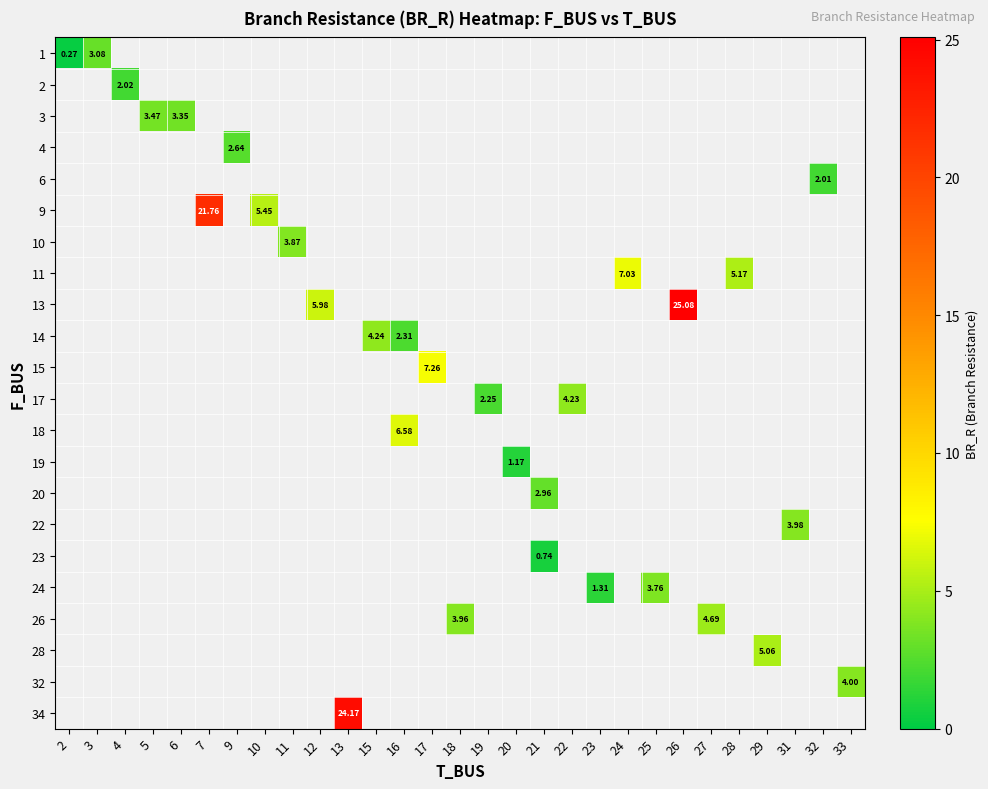

How many data points does each series have?

29